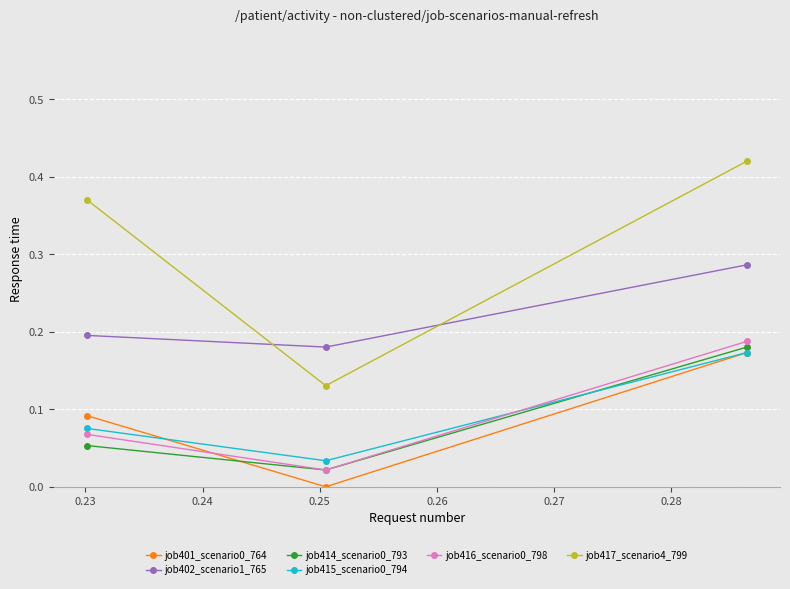

Which series has the largest range (max minus min)?

job417_scenario4_799